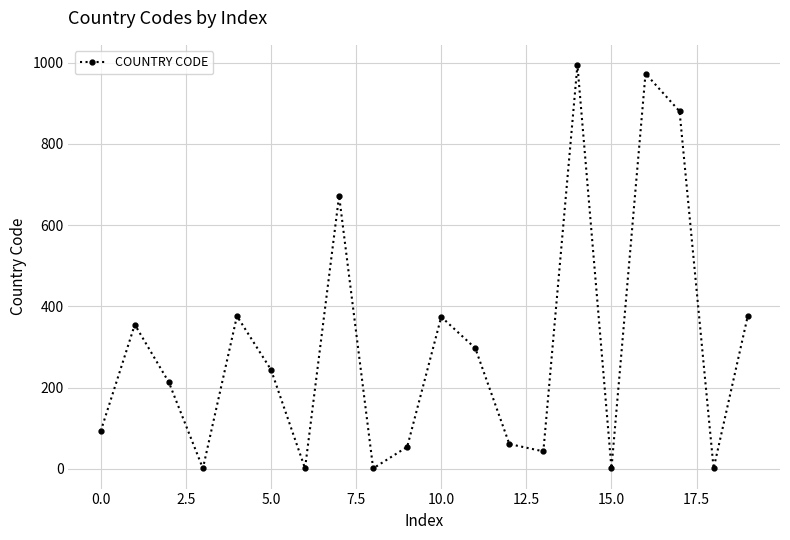

What is the sum of all values?

6009